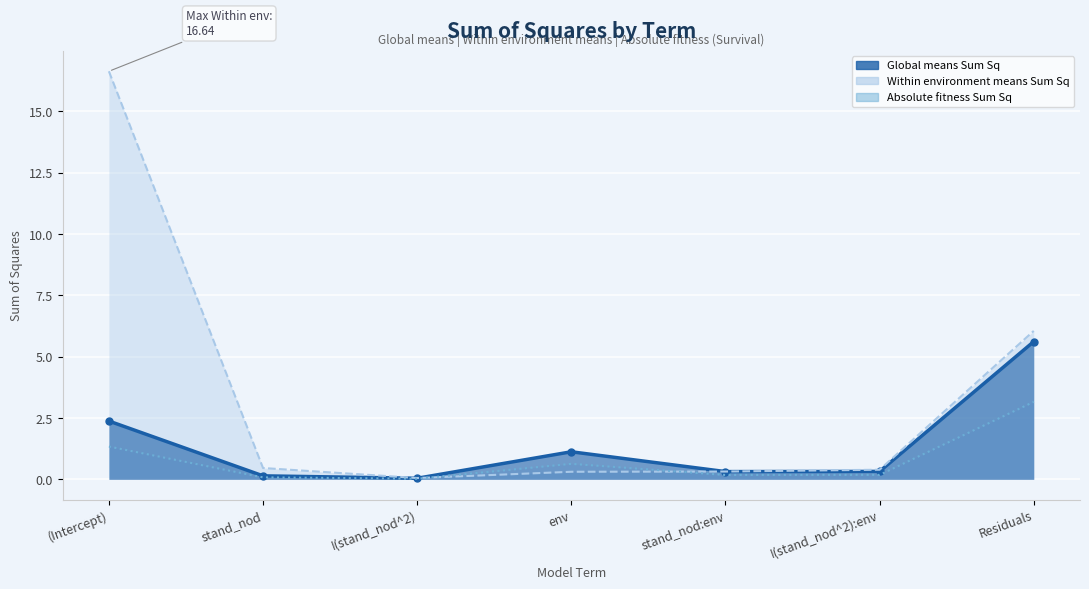

What is the sum of all Within environment means Sum Sq values?

24.2